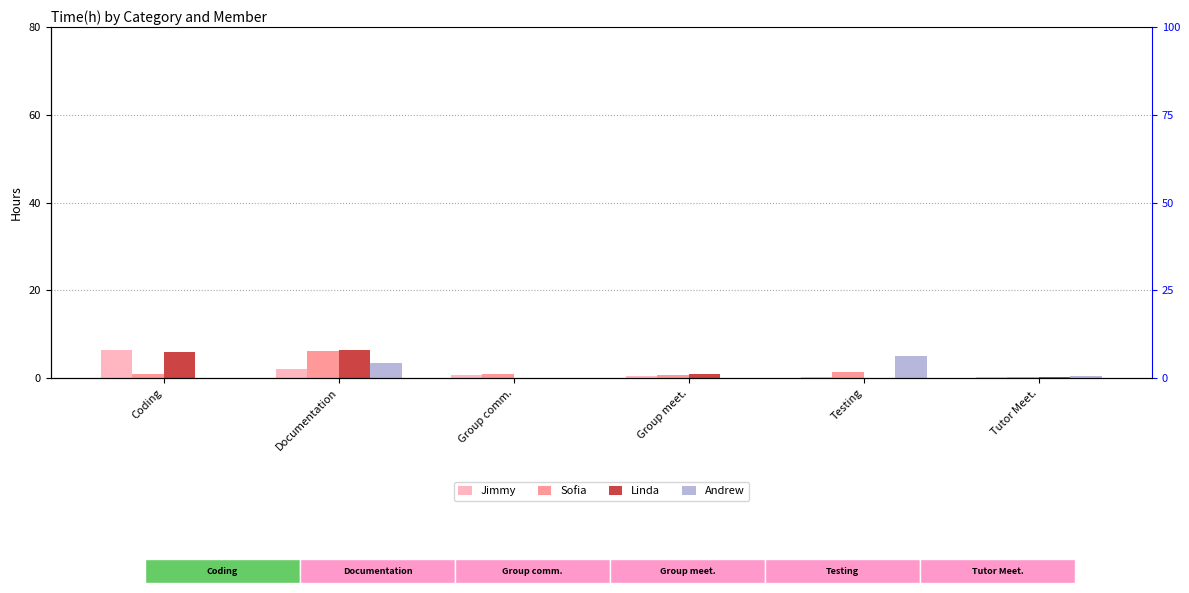

What is the sum of the Andrew values at Tutor Meet. and Group comm.?

0.5